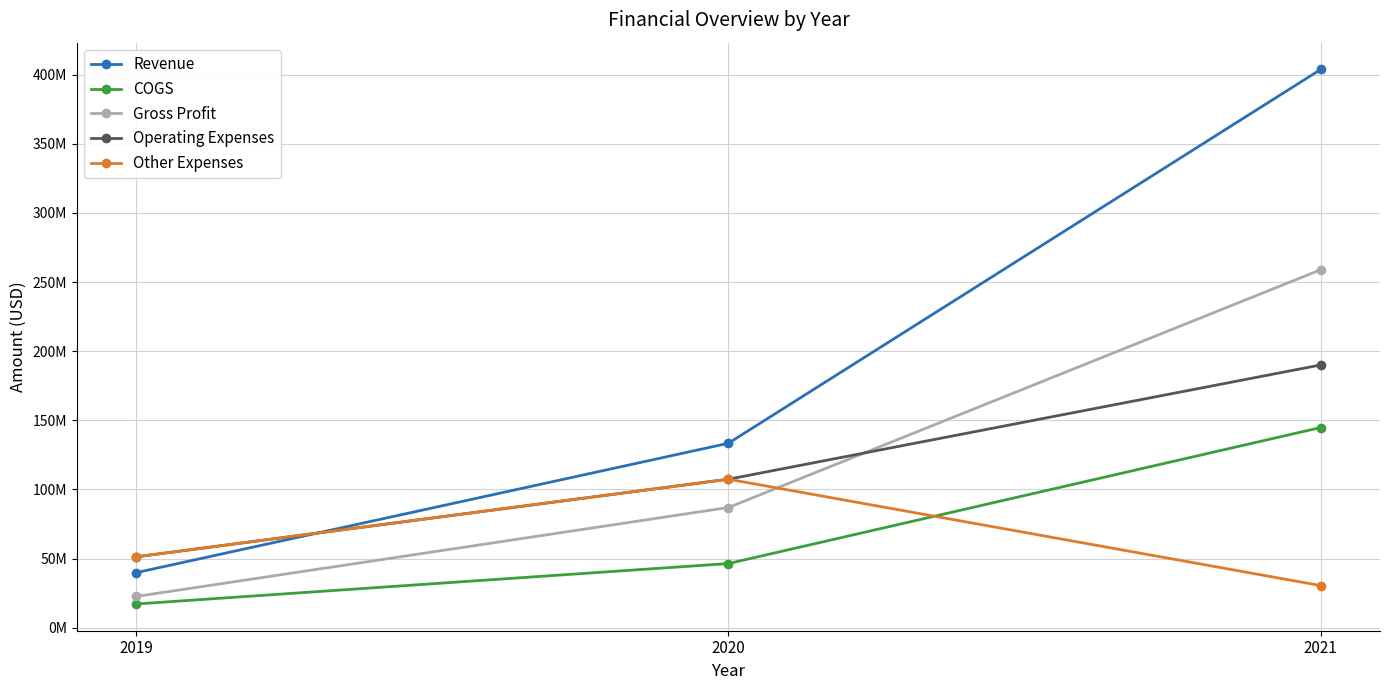

What are all the series names shown in the legend?

Revenue, COGS, Gross Profit, Operating Expenses, Other Expenses